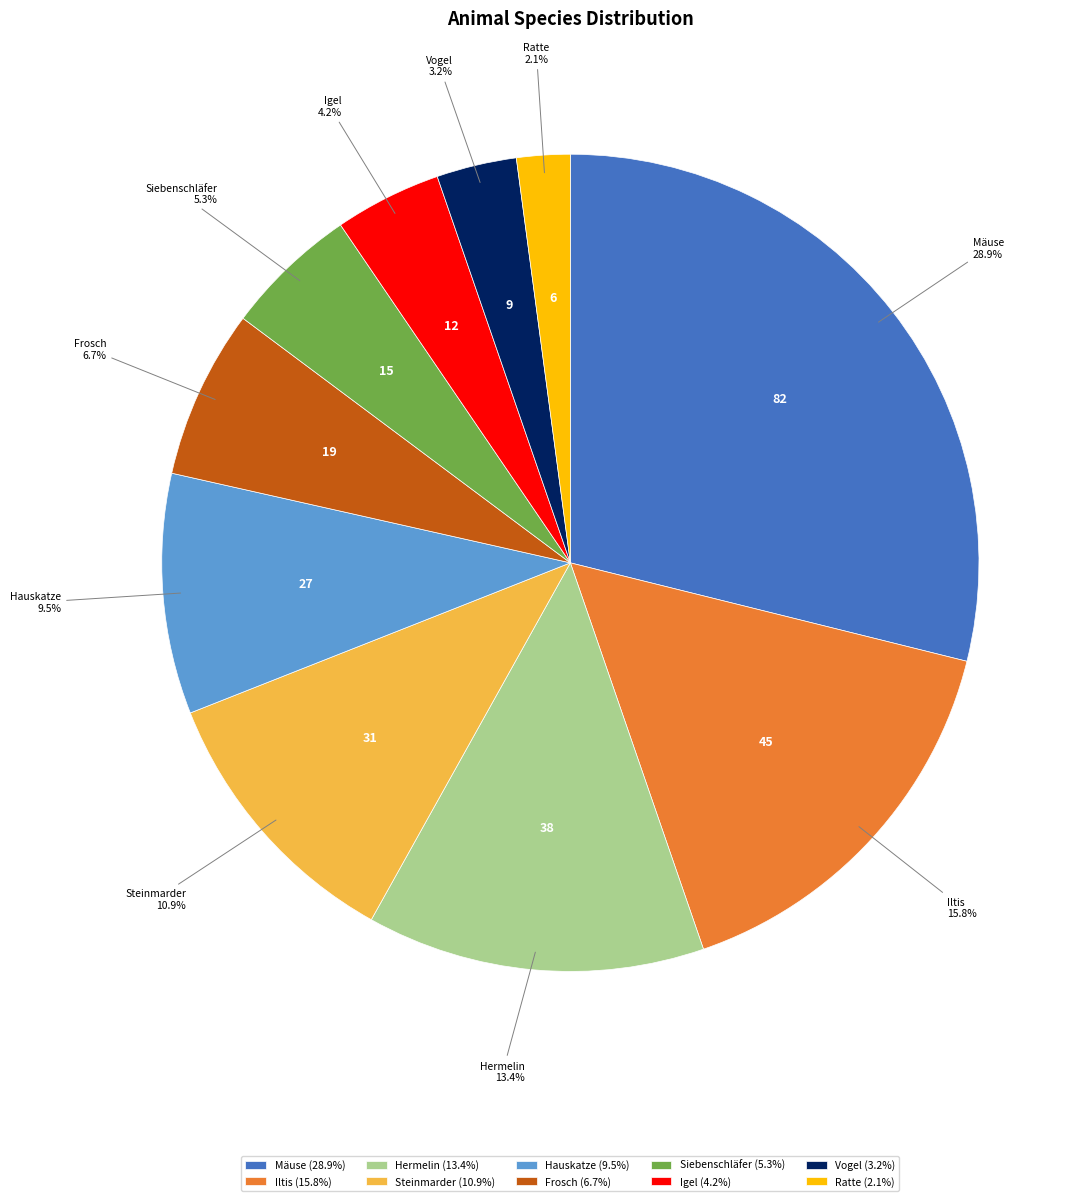

What percentage is the Hermelin slice, to the nearest percent?

13%